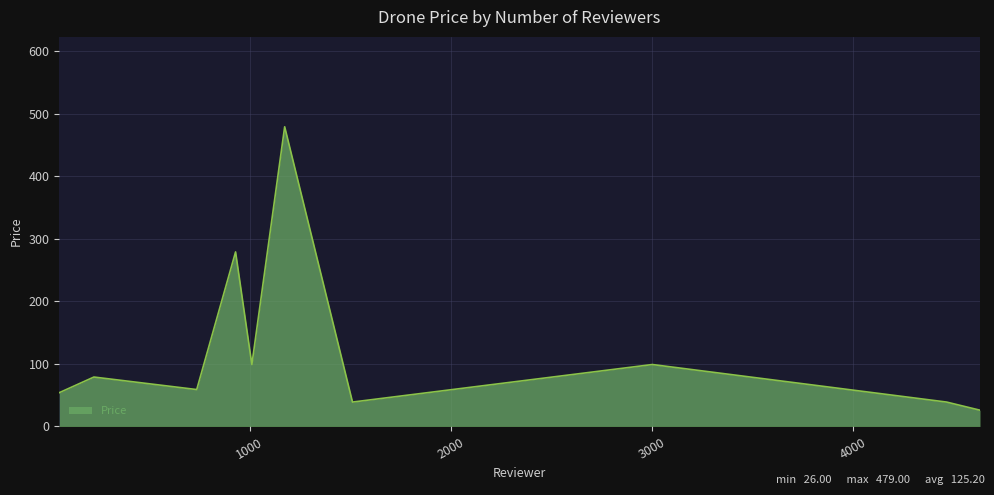

What is the difference between the maximum and minimum values?

453